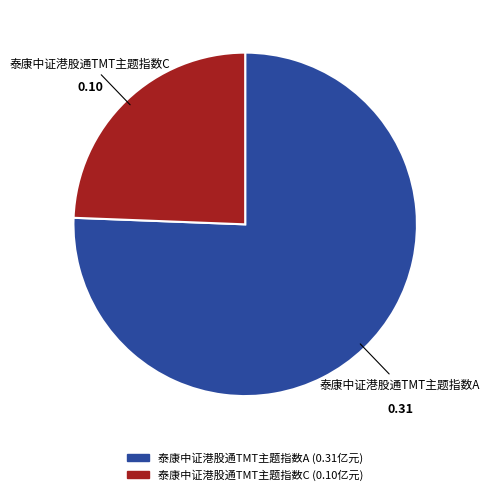

How many segments does this pie chart have?

2